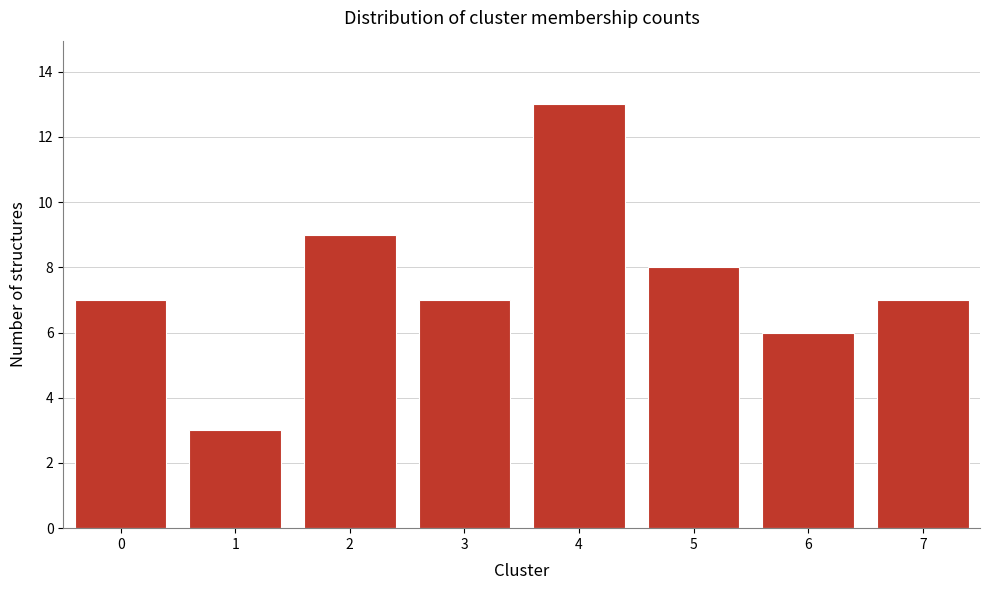

Reading right to left, list all the values displayed in this chart.

7=7	6=6	5=8	4=13	3=7	2=9	1=3	0=7